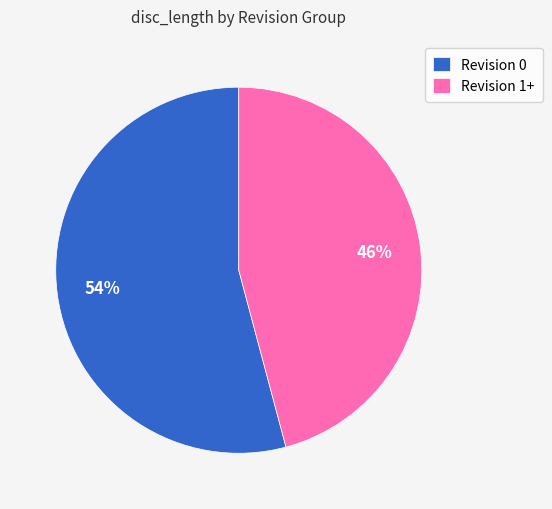

Rank the categories by value from highest to lowest.

Revision 0, Revision 1+